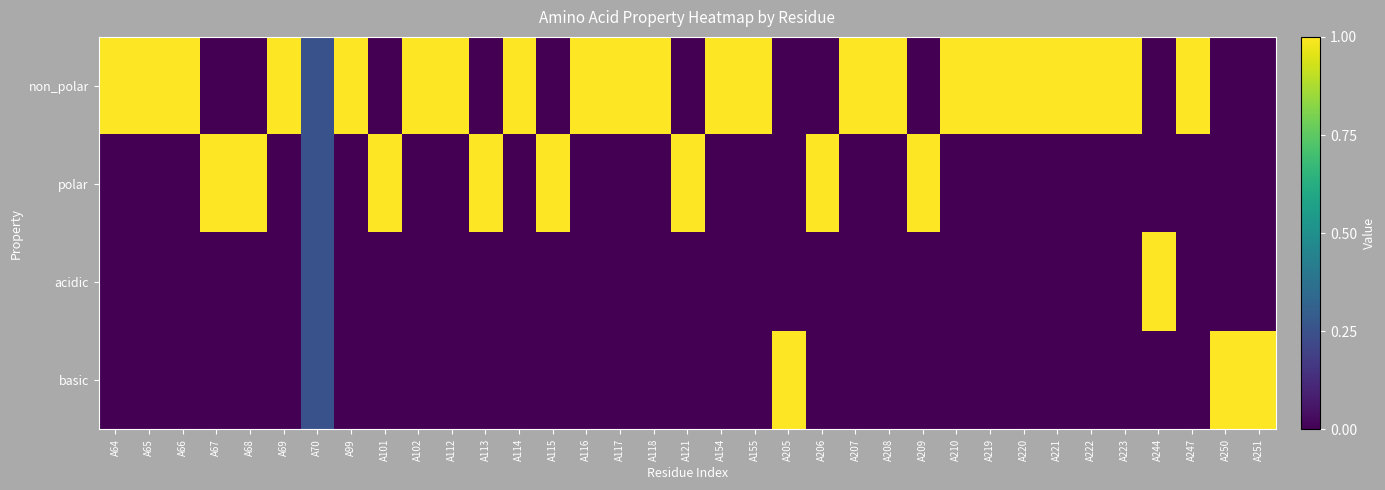

Reading left to right, what are all the values shown in this chart?

non_polar: A64=1.0	A65=1.0	A66=1.0	A67=0.0	A68=0.0	A69=1.0	A70=0.2	A99=1.0	A101=0.0	A102=1.0	A112=1.0	A113=0.0	A114=1.0	A115=0.0	A116=1.0	A117=1.0	A118=1.0	A121=0.0	A154=1.0	A155=1.0	A205=0.0	A206=0.0	A207=1.0	A208=1.0	A209=0.0	A210=1.0	A219=1.0	A220=1.0	A221=1.0	A222=1.0	A223=1.0	A244=0.0	A247=1.0	A250=0.0	A251=0.0
polar: A64=0.0	A65=0.0	A66=0.0	A67=1.0	A68=1.0	A69=0.0	A70=0.2	A99=0.0	A101=1.0	A102=0.0	A112=0.0	A113=1.0	A114=0.0	A115=1.0	A116=0.0	A117=0.0	A118=0.0	A121=1.0	A154=0.0	A155=0.0	A205=0.0	A206=1.0	A207=0.0	A208=0.0	A209=1.0	A210=0.0	A219=0.0	A220=0.0	A221=0.0	A222=0.0	A223=0.0	A244=0.0	A247=0.0	A250=0.0	A251=0.0
acidic: A64=0.0	A65=0.0	A66=0.0	A67=0.0	A68=0.0	A69=0.0	A70=0.2	A99=0.0	A101=0.0	A102=0.0	A112=0.0	A113=0.0	A114=0.0	A115=0.0	A116=0.0	A117=0.0	A118=0.0	A121=0.0	A154=0.0	A155=0.0	A205=0.0	A206=0.0	A207=0.0	A208=0.0	A209=0.0	A210=0.0	A219=0.0	A220=0.0	A221=0.0	A222=0.0	A223=0.0	A244=1.0	A247=0.0	A250=0.0	A251=0.0
basic: A64=0.0	A65=0.0	A66=0.0	A67=0.0	A68=0.0	A69=0.0	A70=0.2	A99=0.0	A101=0.0	A102=0.0	A112=0.0	A113=0.0	A114=0.0	A115=0.0	A116=0.0	A117=0.0	A118=0.0	A121=0.0	A154=0.0	A155=0.0	A205=1.0	A206=0.0	A207=0.0	A208=0.0	A209=0.0	A210=0.0	A219=0.0	A220=0.0	A221=0.0	A222=0.0	A223=0.0	A244=0.0	A247=0.0	A250=1.0	A251=1.0